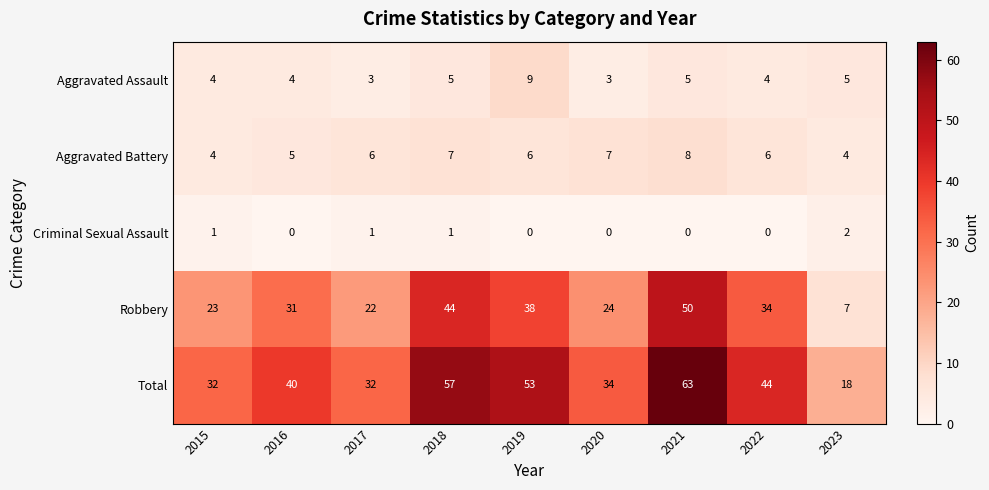

True or false: Total has a value of 71 at 2019.

False